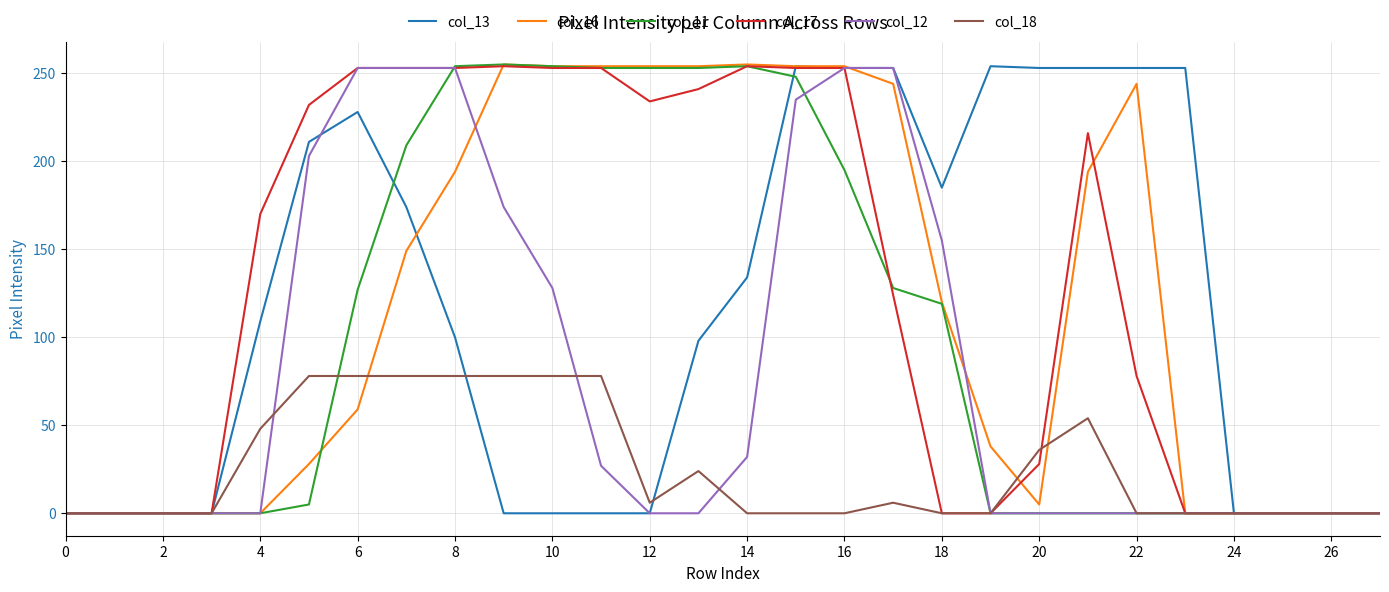

What are all the series names shown in the legend?

col_13, col_16, col_11, col_17, col_12, col_18